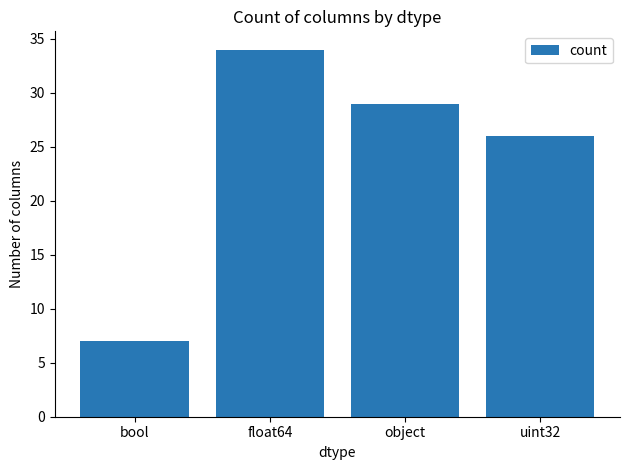

Count the number of categories in the chart.

4